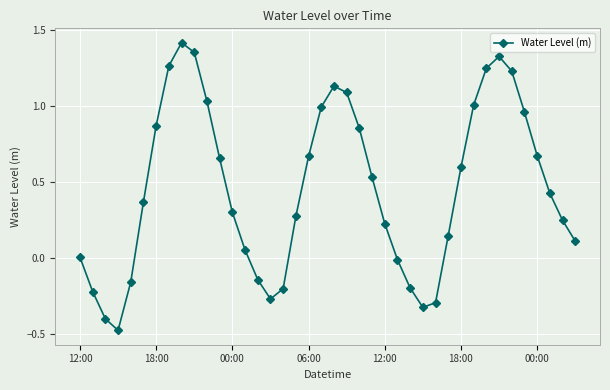

What is the sum of all values?

18.4